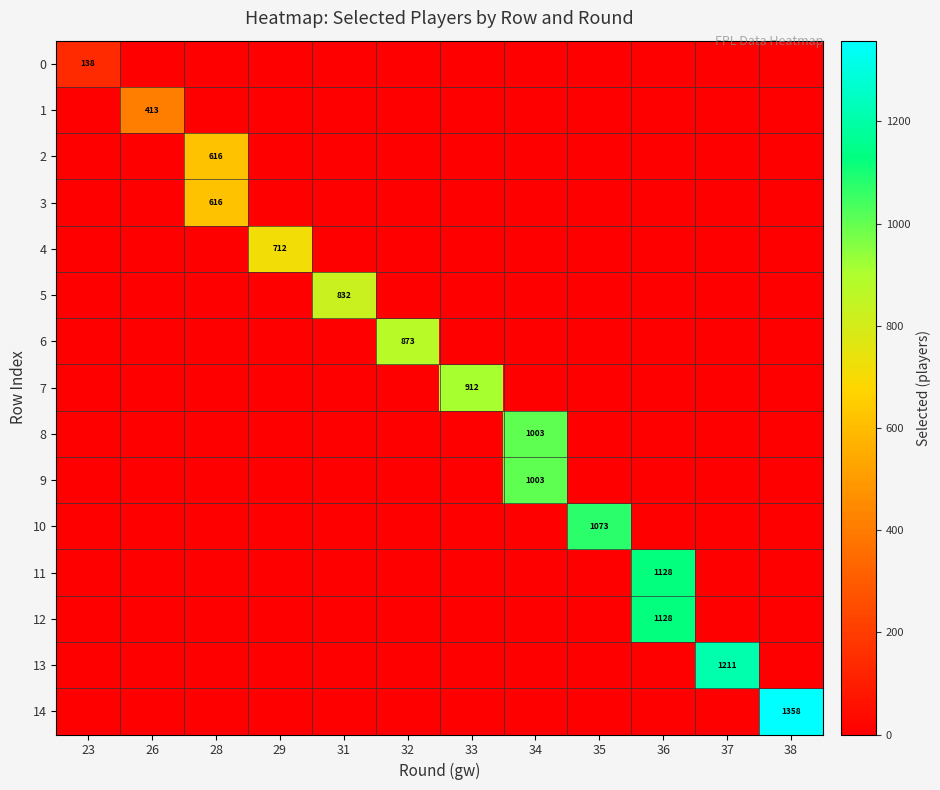

At how many categories does at least one series exceed 1324?

1